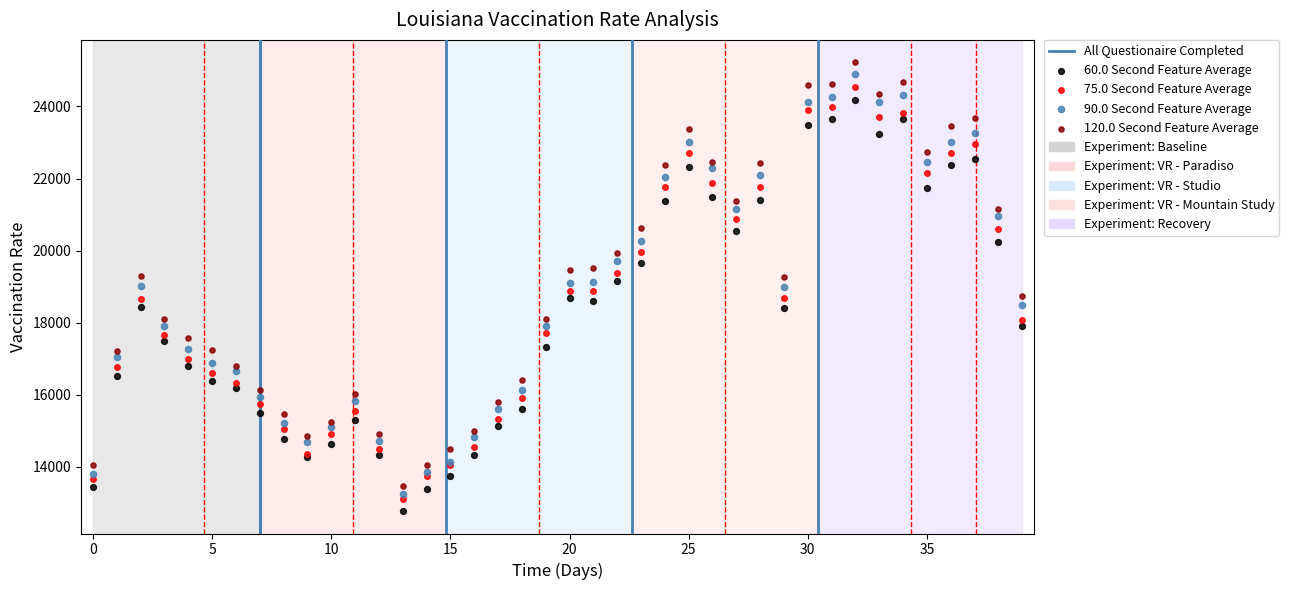

Which series has the widest spread of Y values?

120.0 Second Feature Average